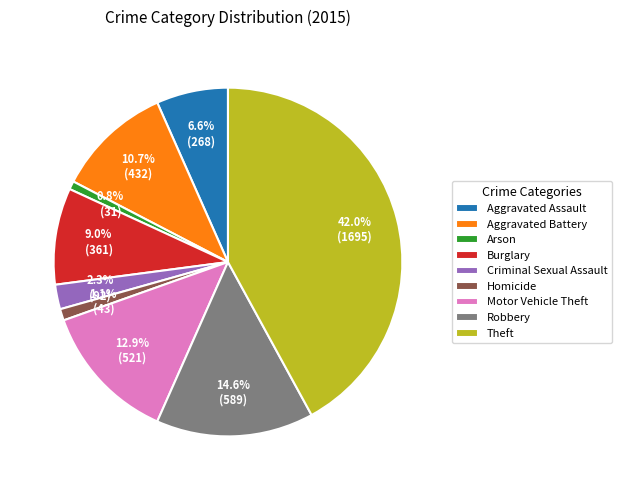

Which slice is the largest?

Theft